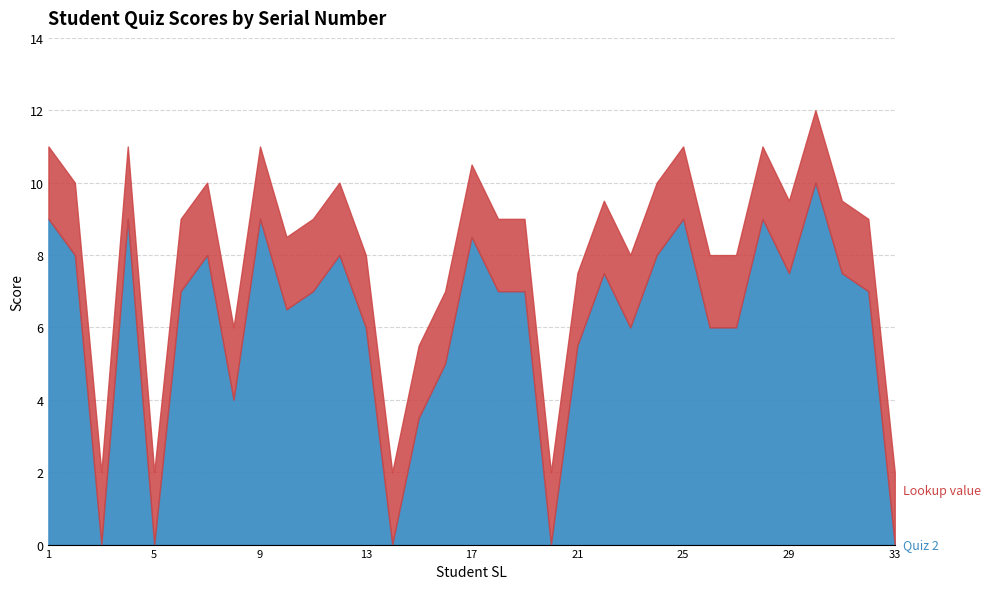

At which label does Quiz 2 reach its minimum?

3